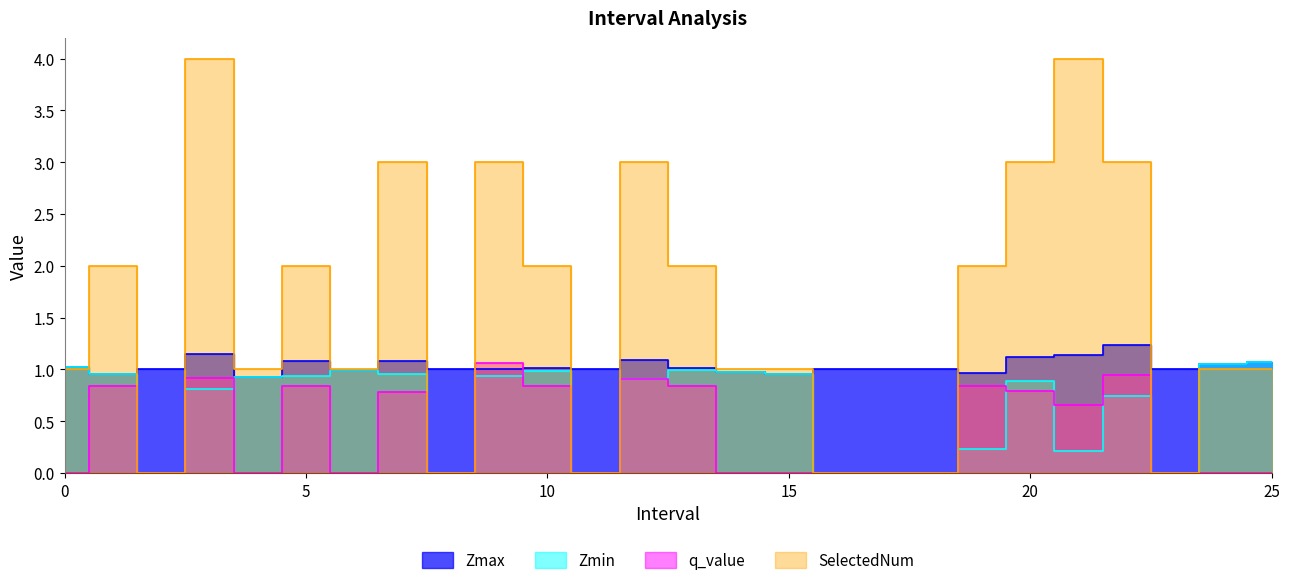

Where does the SelectedNum series first go above 1?

1